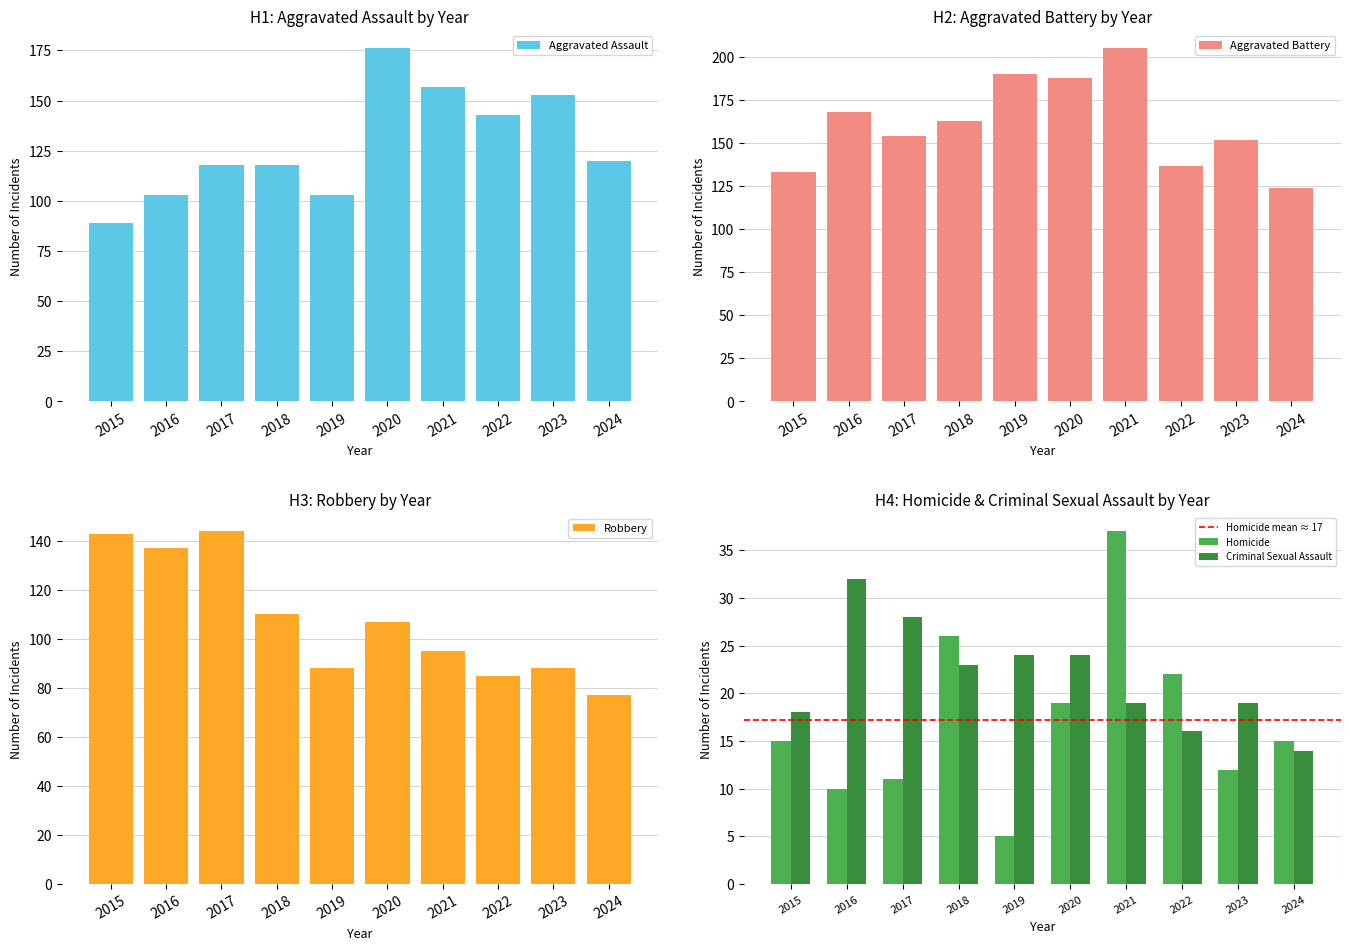

How many values in the Criminal Sexual Assault series are below 23?

5